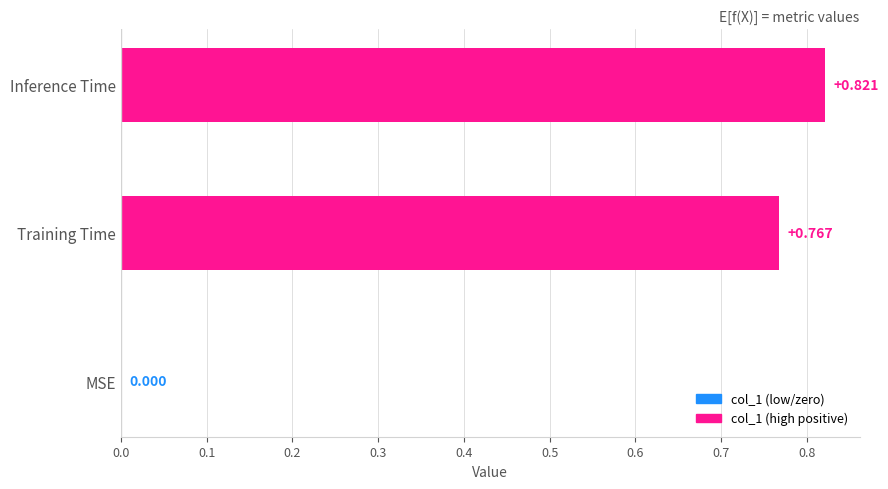

How many values exceed 0?

2